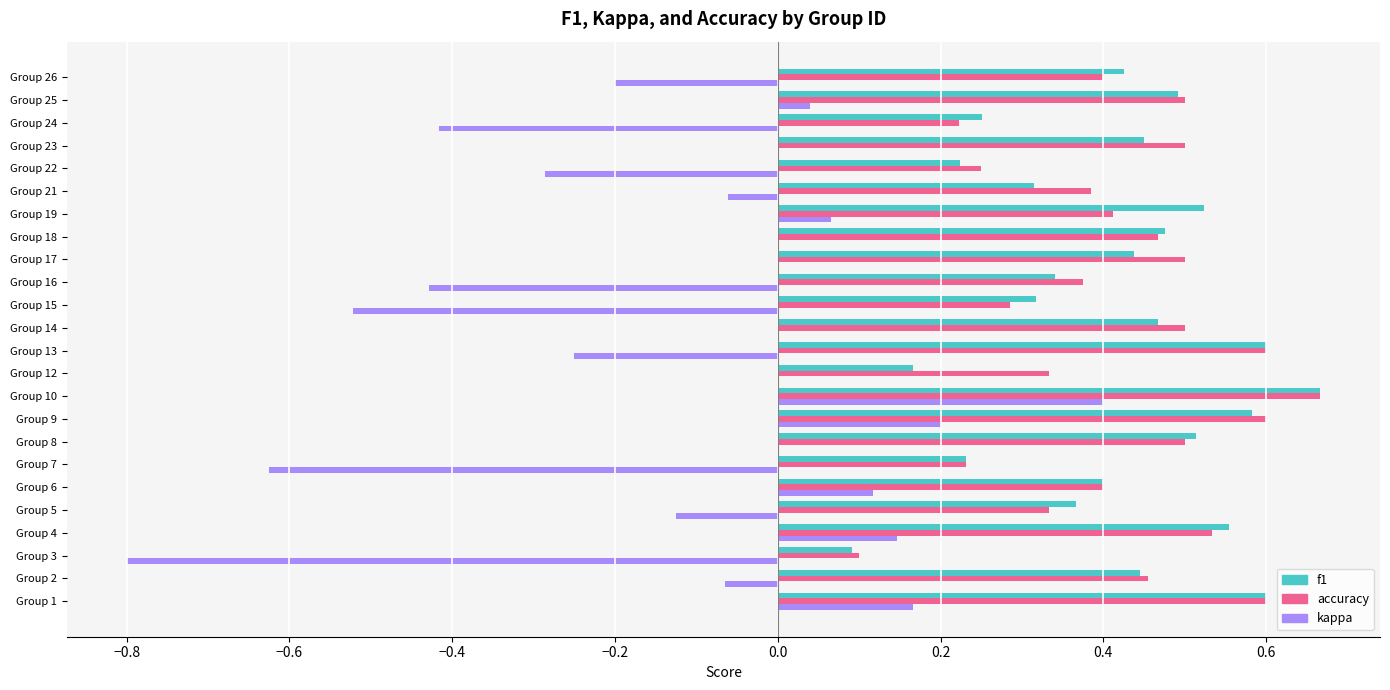

The value of f1 at Group 21 is 0.5. True or false?

False